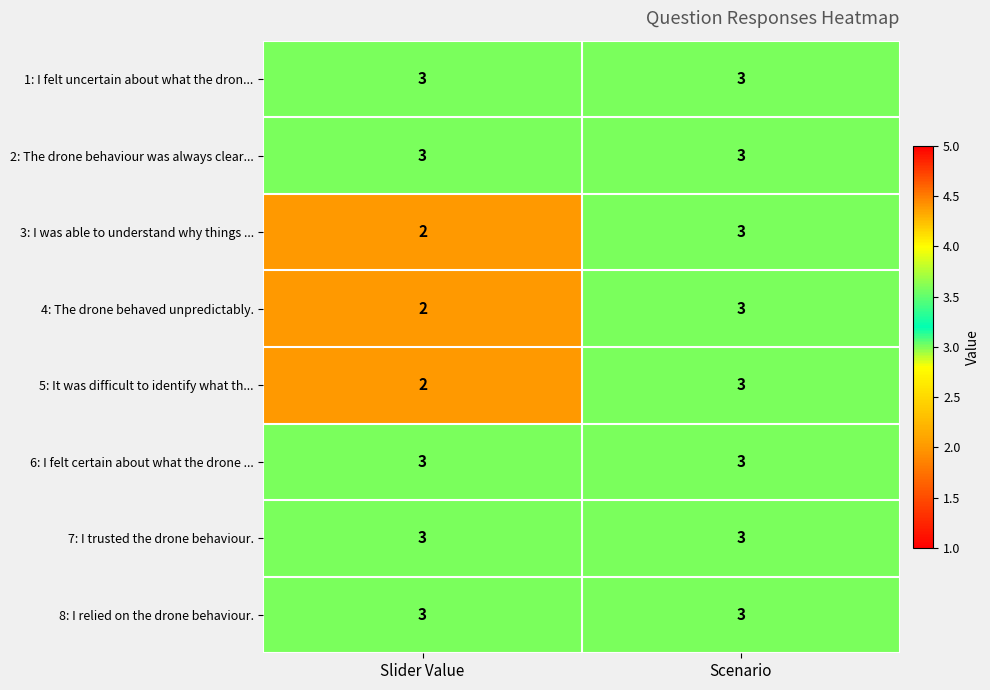

What is the greatest value displayed?

3